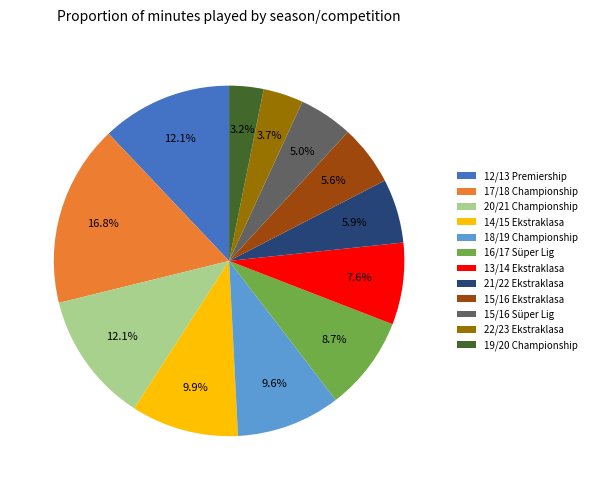

Which has a higher value, 14/15 Ekstraklasa or 20/21 Championship?

20/21 Championship